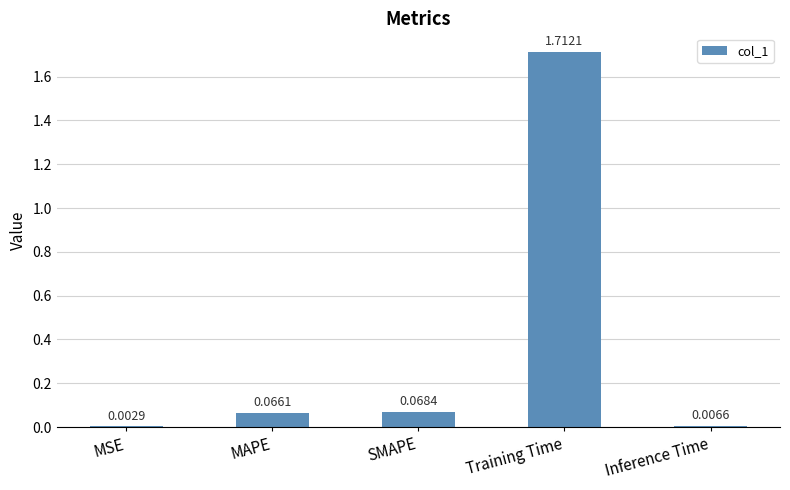

Where is the data nearest to the value 0?

MSE